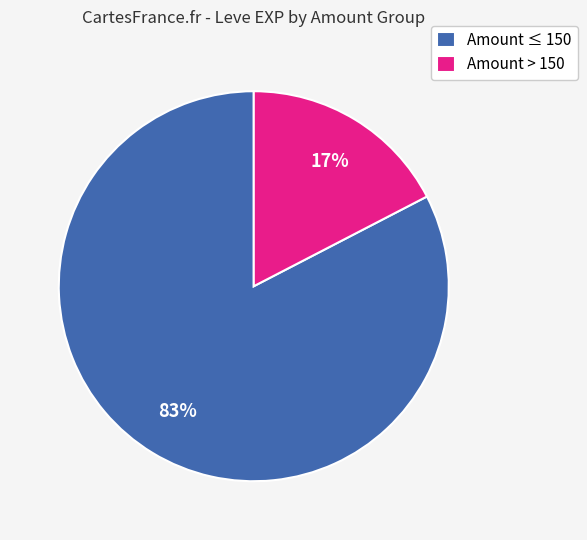

Between Amount ≤ 150 and Amount > 150, which is larger?

Amount ≤ 150